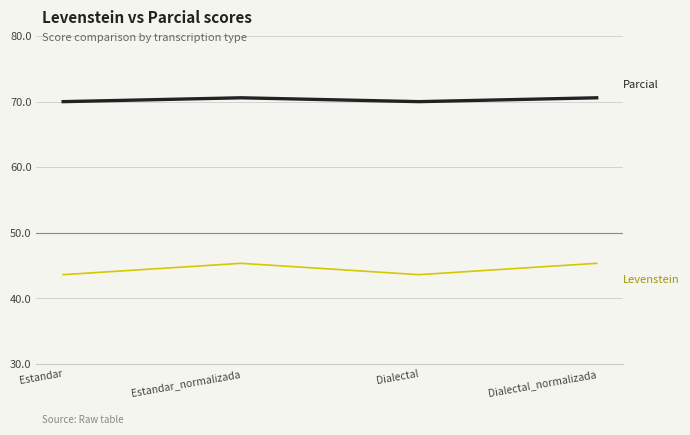

What is the total value across all series at Dialectal?

113.6